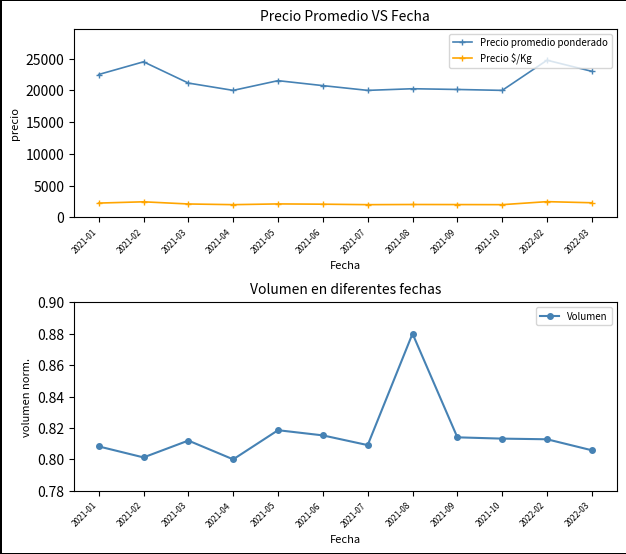

How many lines are shown in the chart?

3